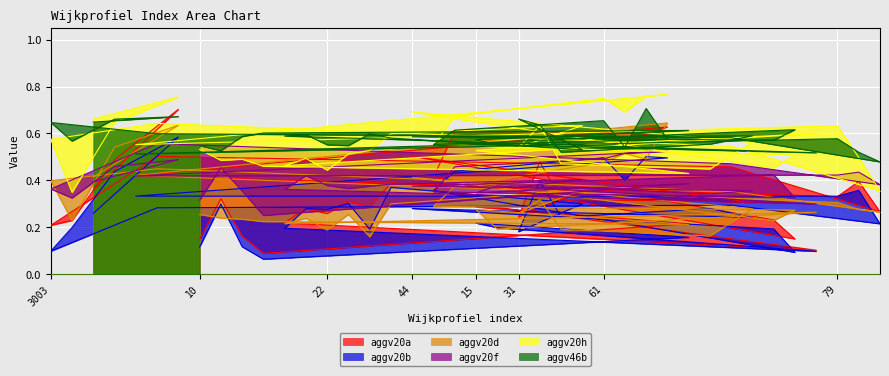

True or false: aggv20b and aggv20f cross at least once.

True